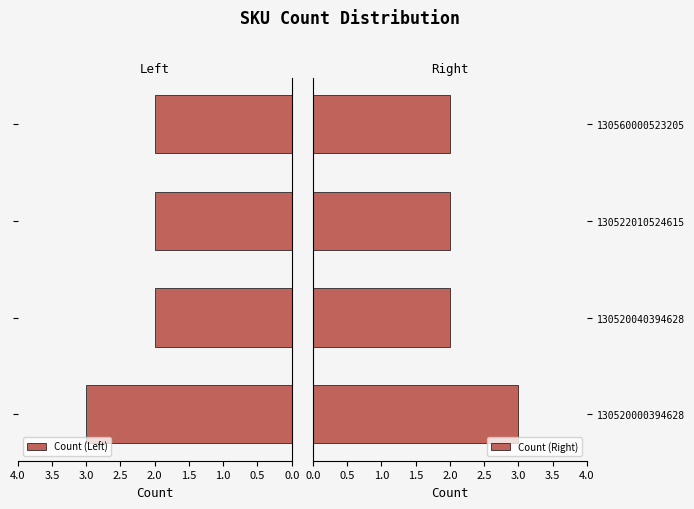

Reading left to right, list all the values displayed in this chart.

Count (Left): 3	2	2	2
Count (Right): 3	2	2	2